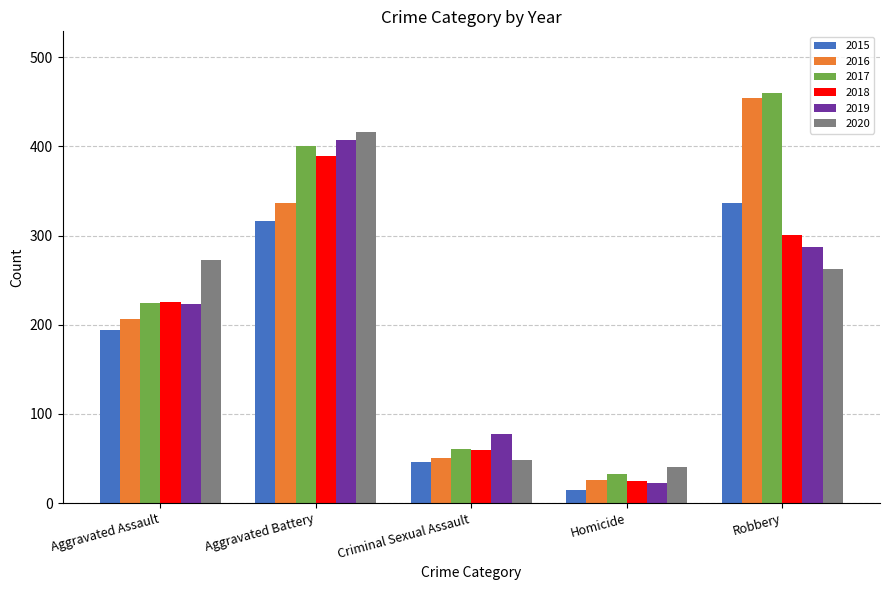

Between Homicide and Robbery, which series saw the biggest shift?

2016